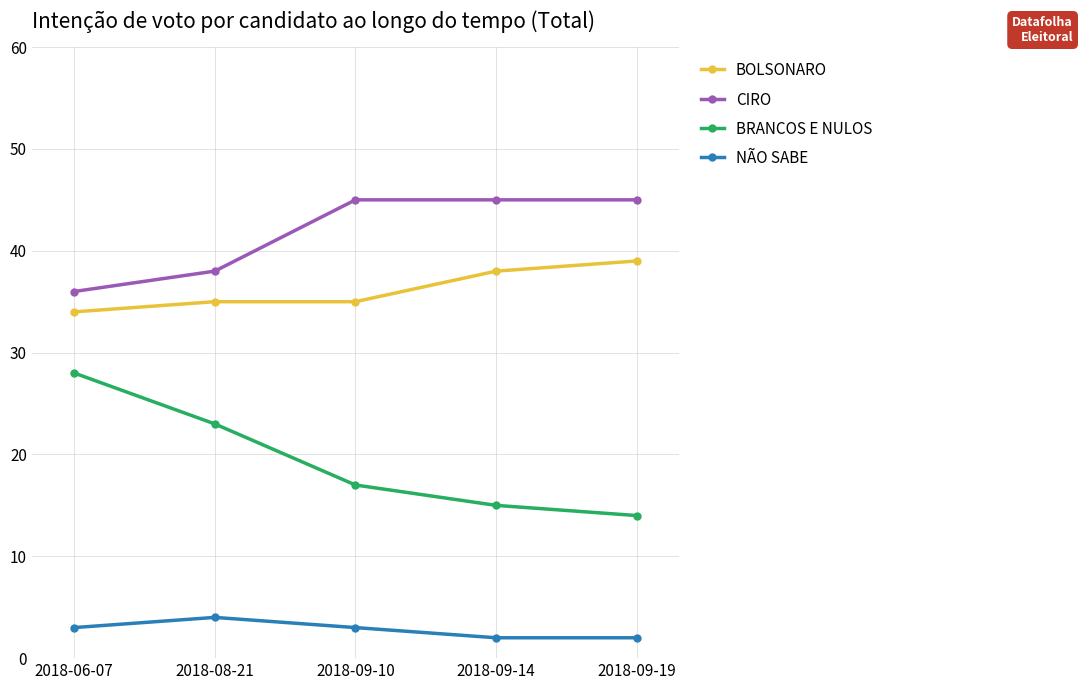

Read the BRANCOS E NULOS value at 2018-09-14, to the nearest 10.

20